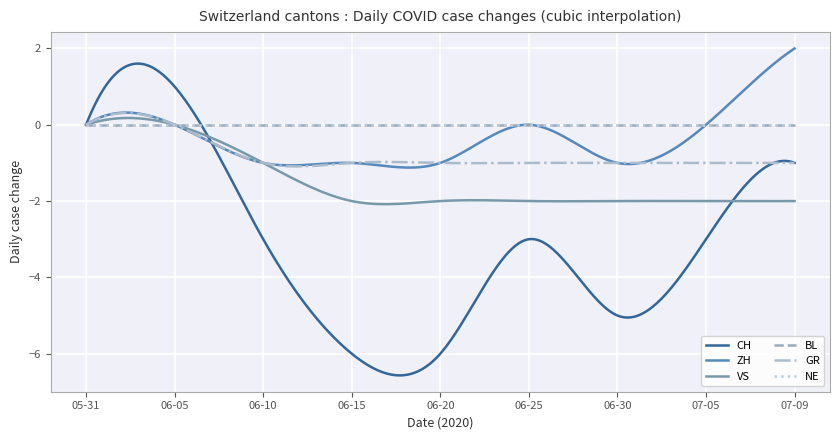

Is this an area chart (filled region under the line)?

No